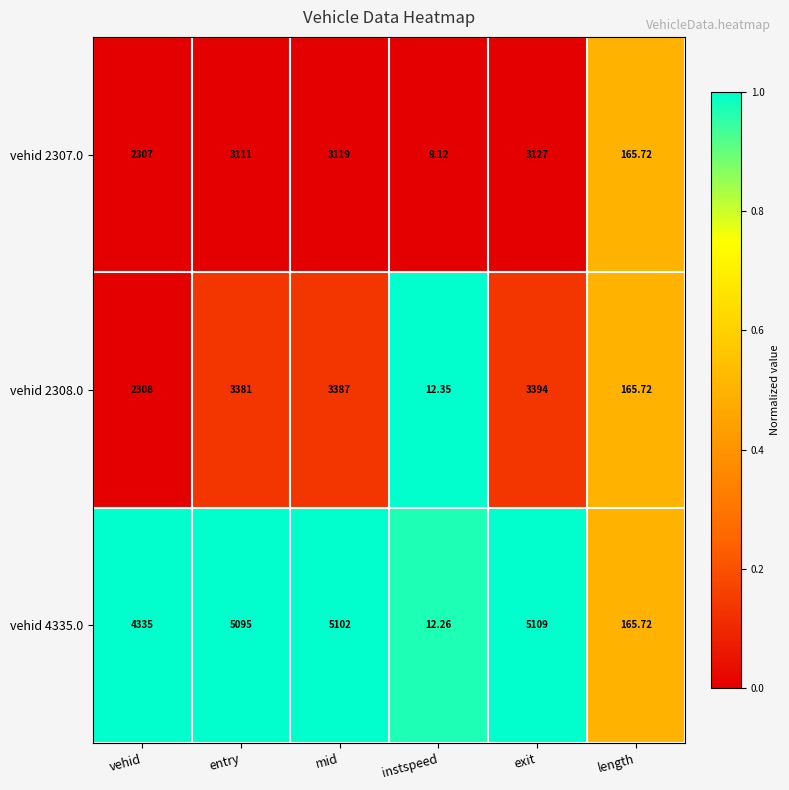

At which label does vehid 2308.0 reach its peak?

exit